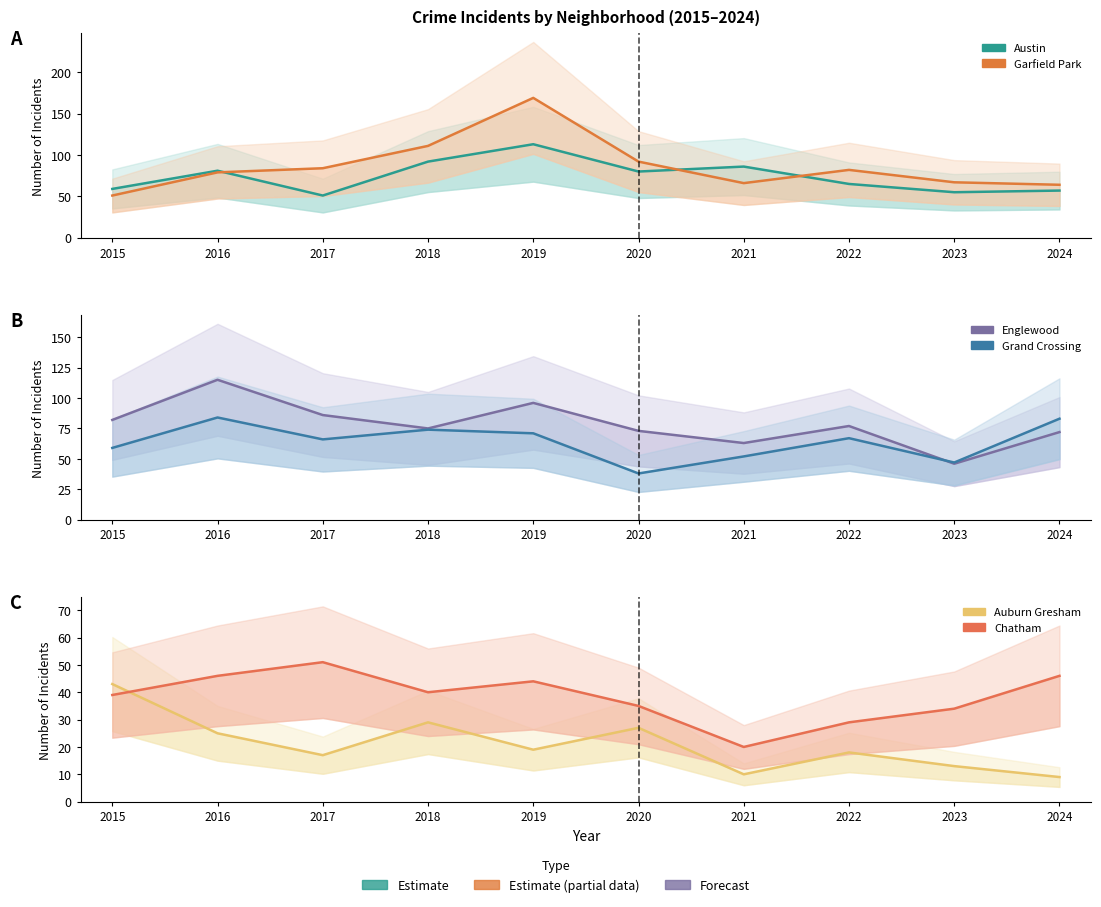

True or false: Garfield Park and Grand Crossing intersect in this chart.

True